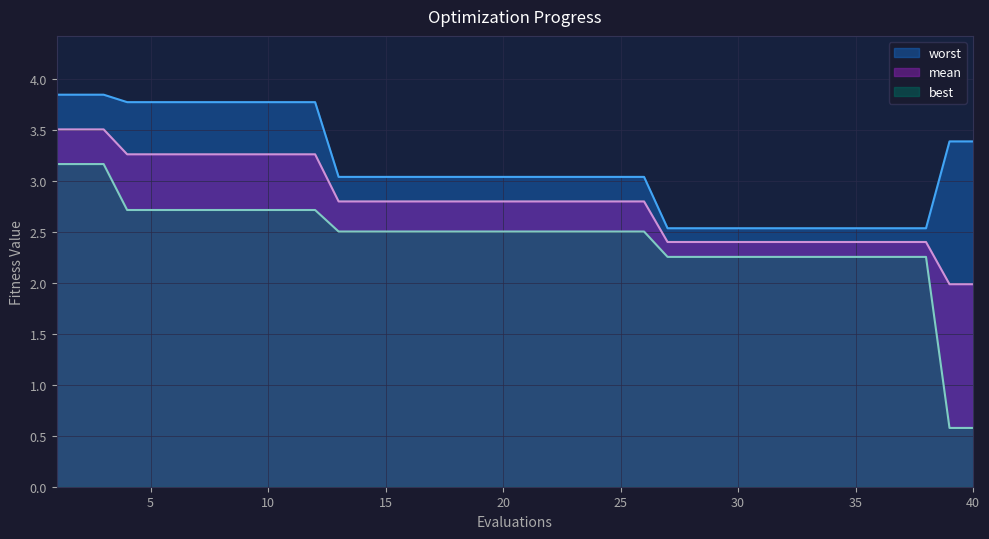

Rank the series by their maximum value, from highest to lowest.

worst, mean, best